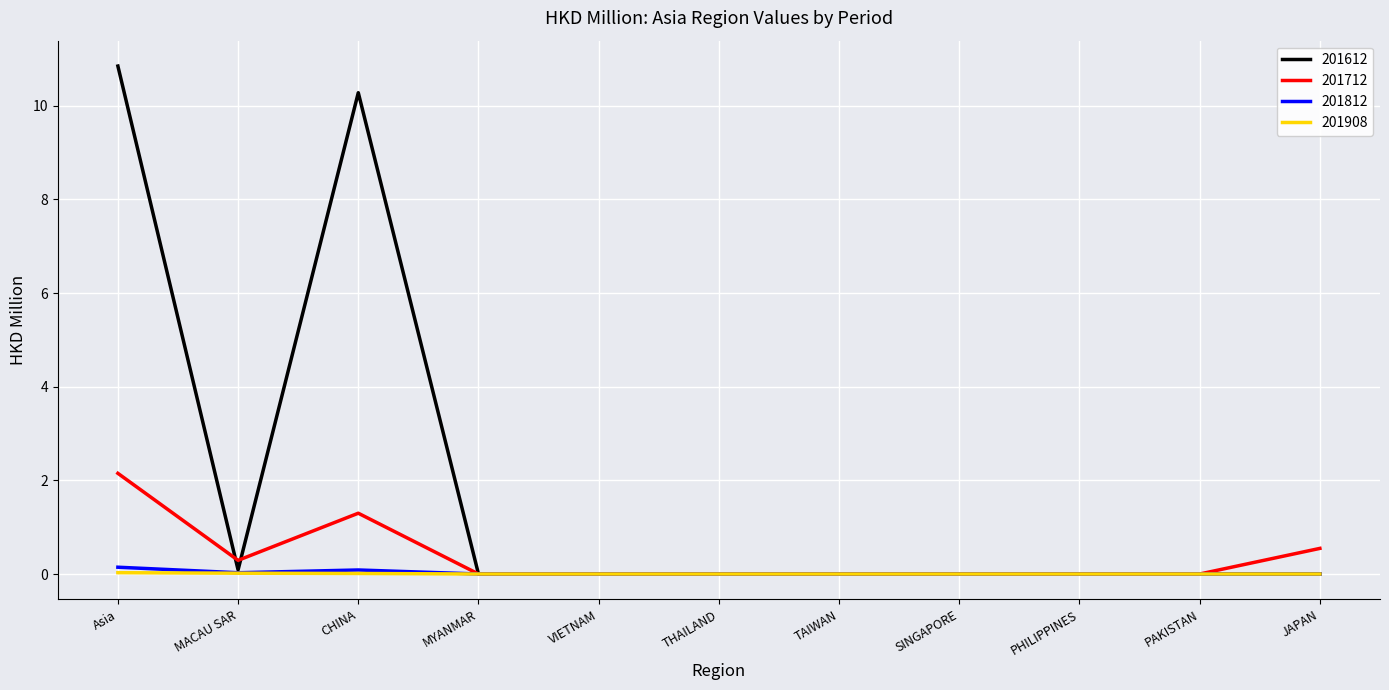

Which series has the widest spread of values?

201612